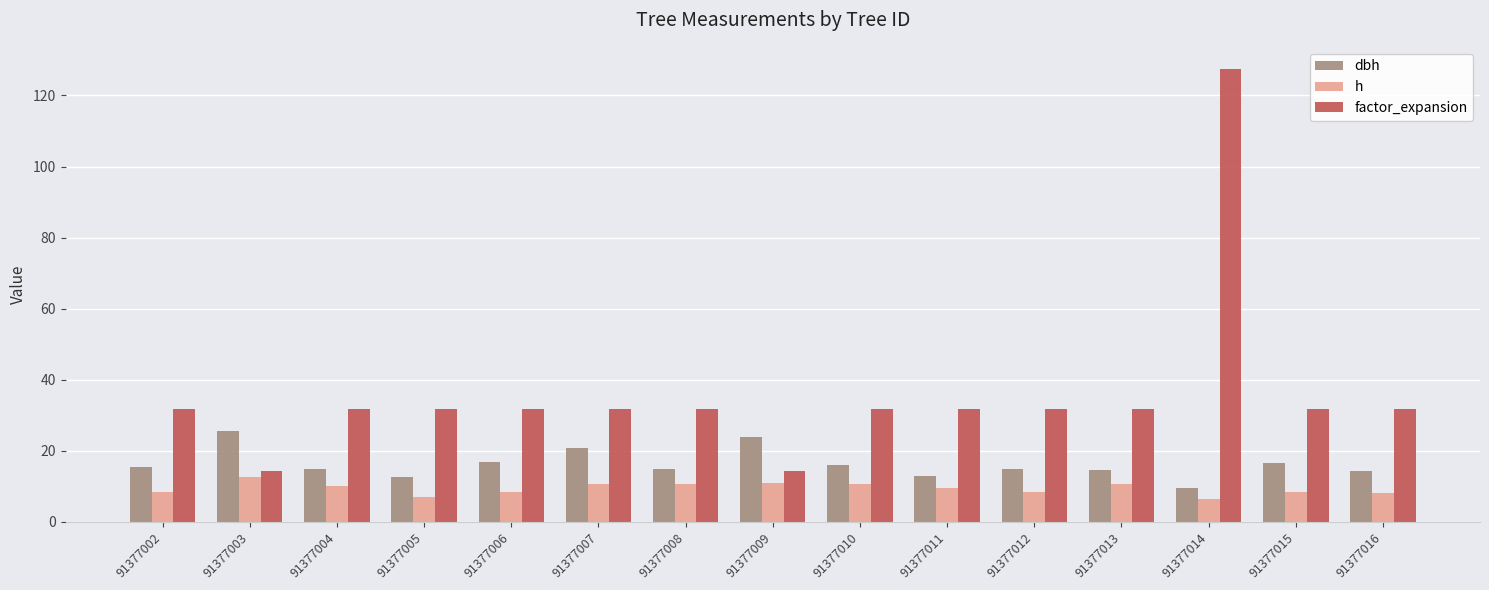

List the series in order of their peak value, lowest first.

h, dbh, factor_expansion